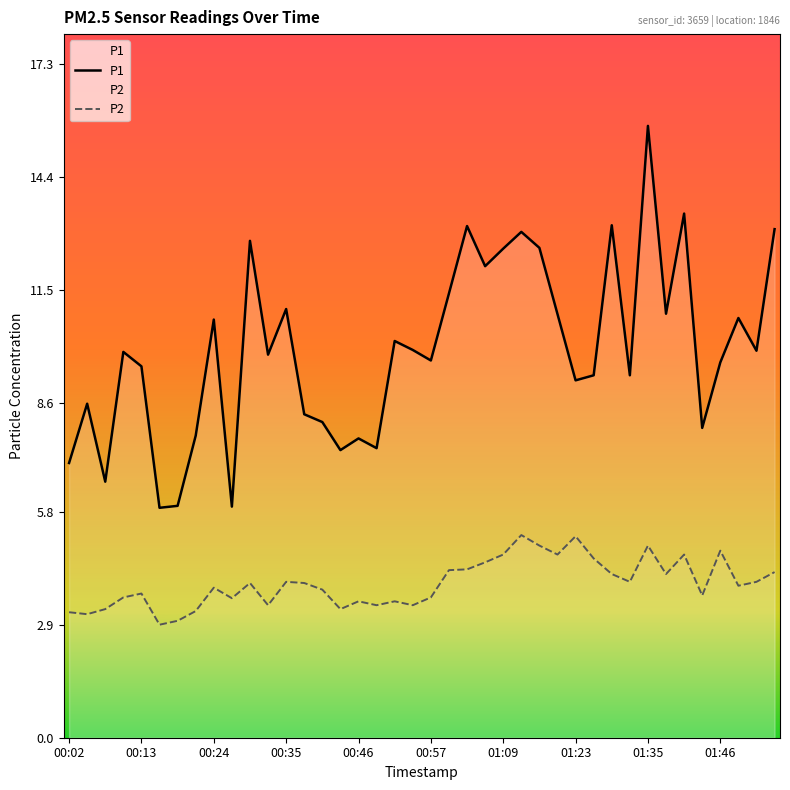

Which series has the widest spread of values?

P1